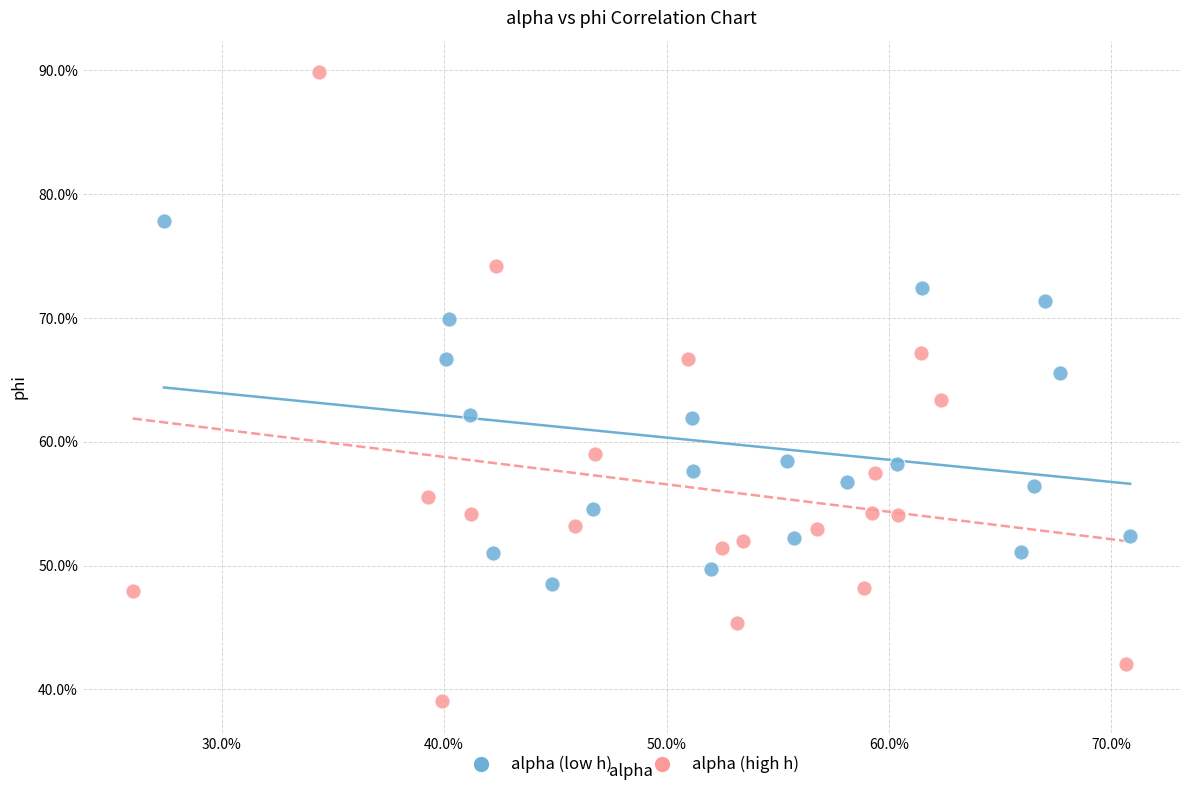

Which series reaches the minimum Y coordinate?

alpha (high h)